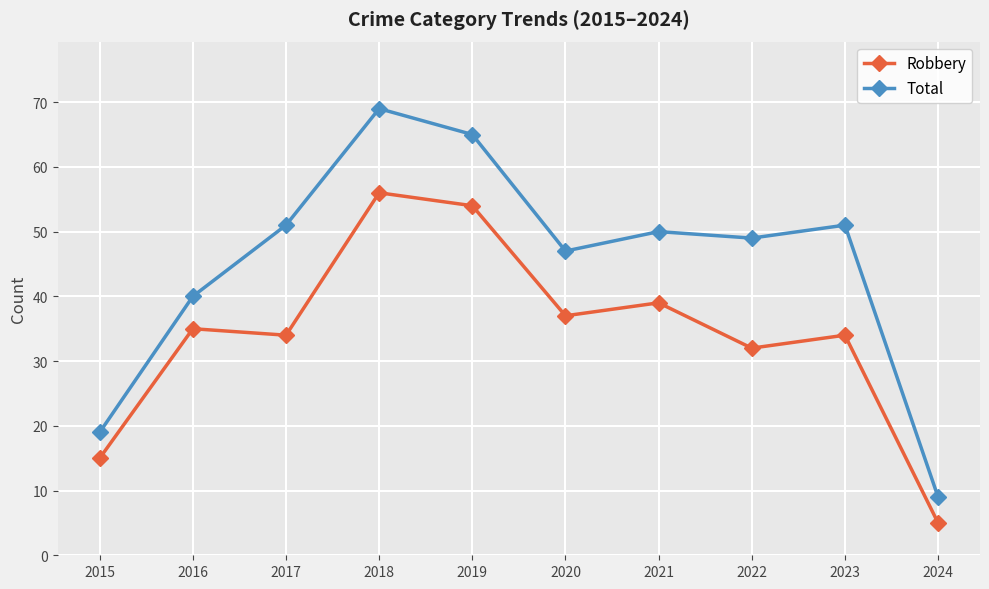

True or false: Total has more than 2 interior local peaks.

True